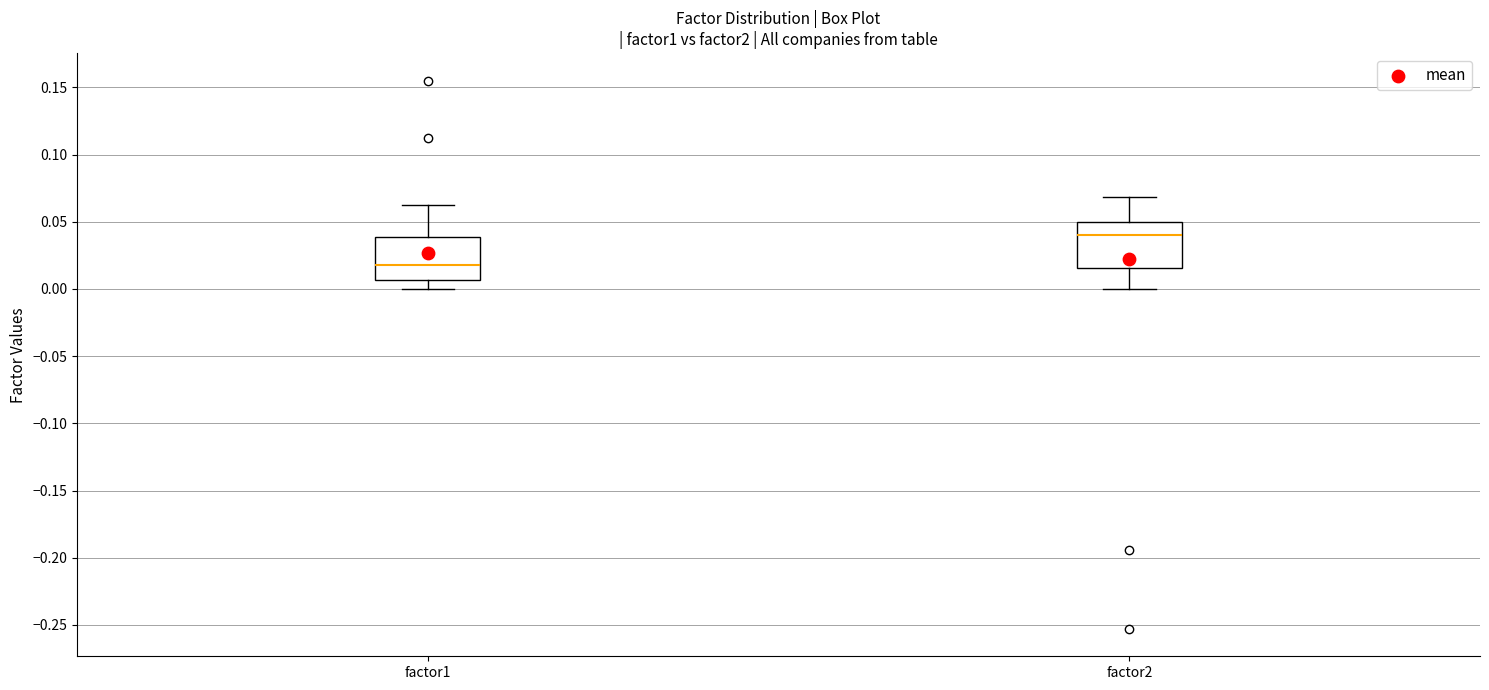

Where is the lower edge of the box for factor2 on the y-axis? The values are not printed on the chart, so give them approximately, as read against the axis.

0.015